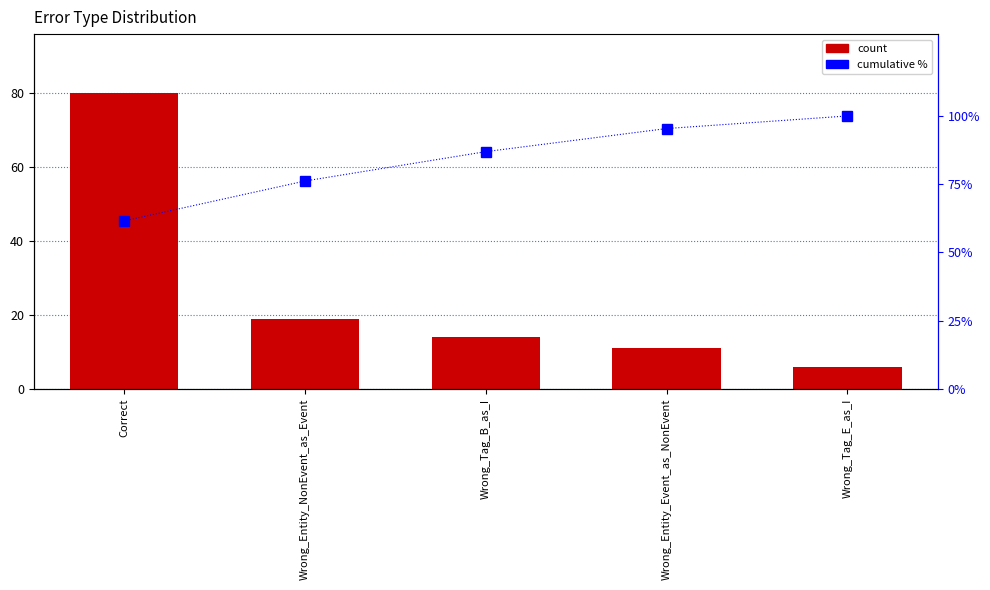

Which series changed the most between Wrong_Tag_B_as_I and Wrong_Entity_Event_as_NonEvent?

cumulative %